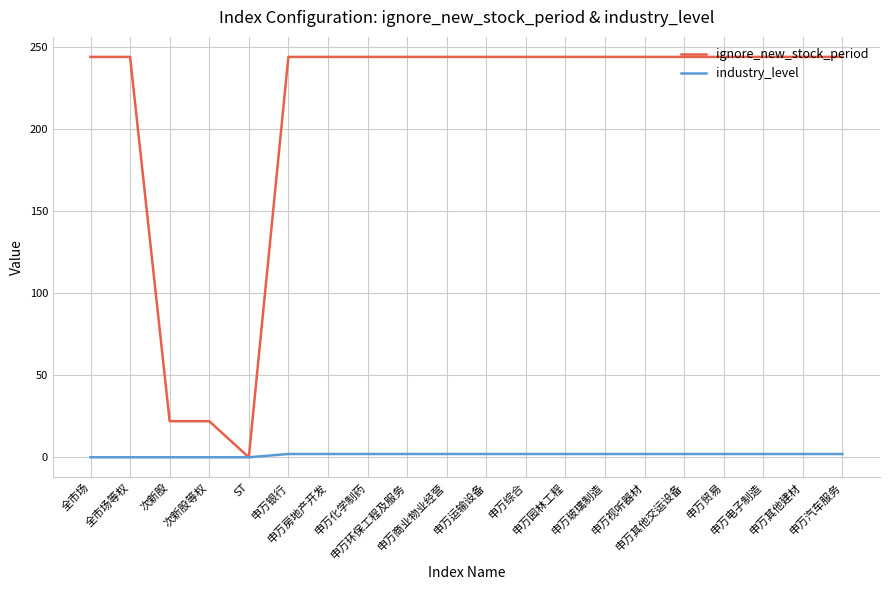

What is the approximate value of ignore_new_stock_period at 申万银行, to the nearest 5?

245